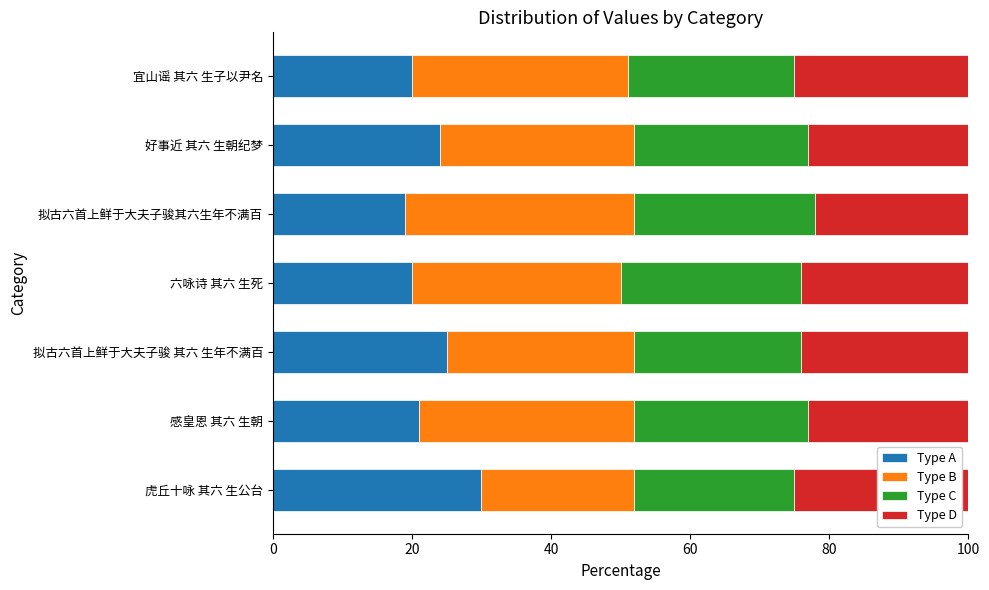

At which label does Type A reach its peak?

虎丘十咏 其六 生公台